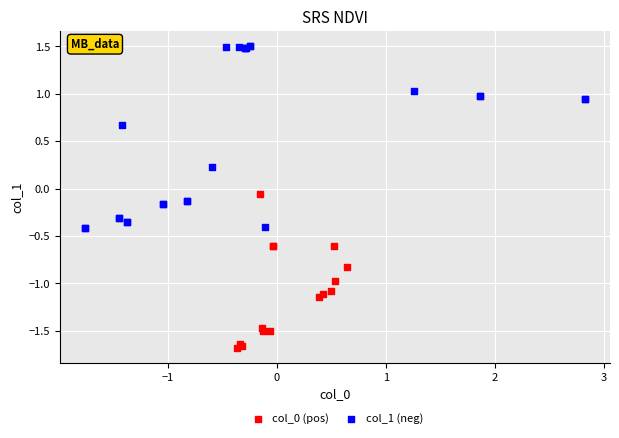

Which series has the largest Y range (max minus min)?

col_1 (neg)